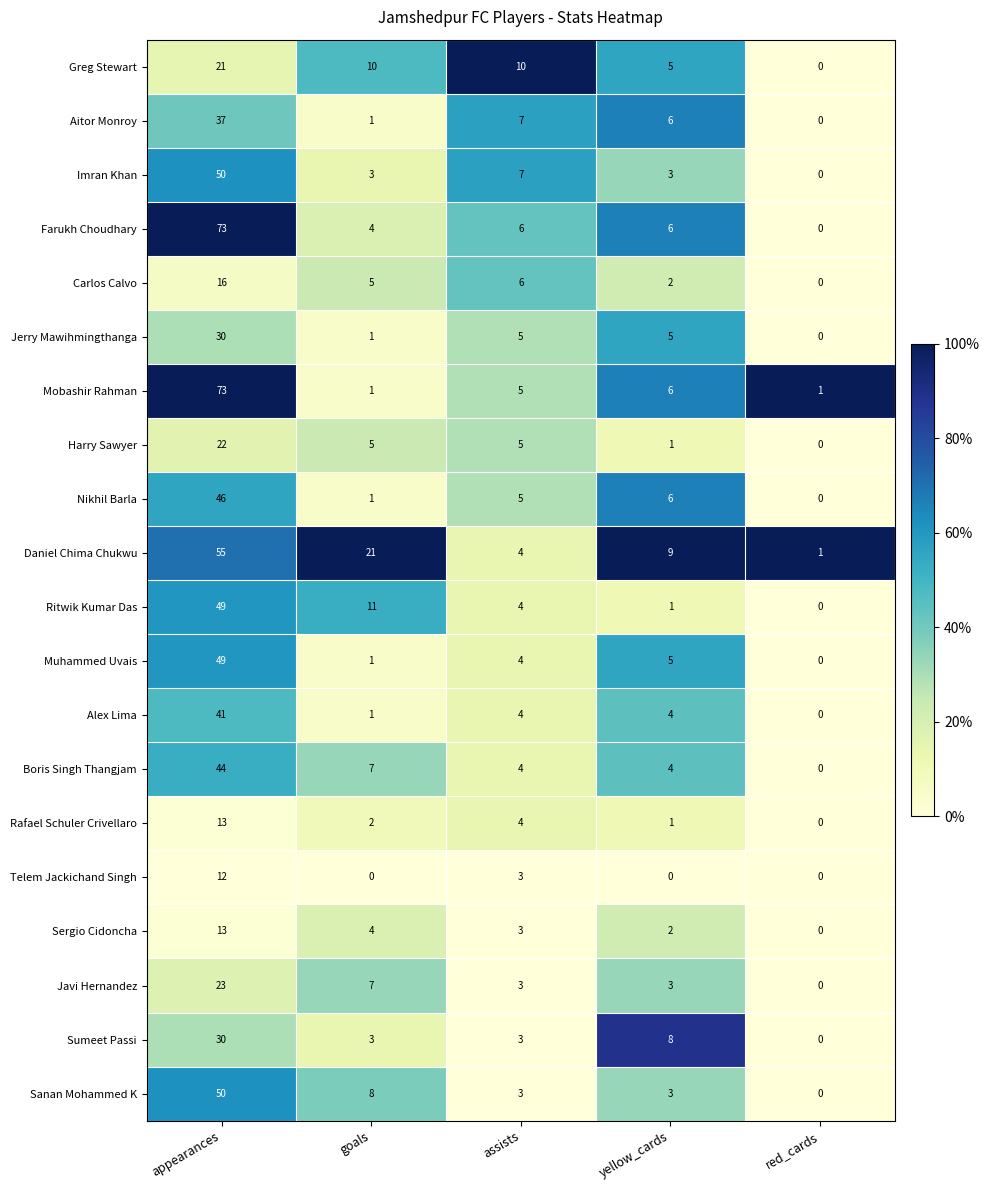

What is the difference between the highest and lowest values at assists?

7